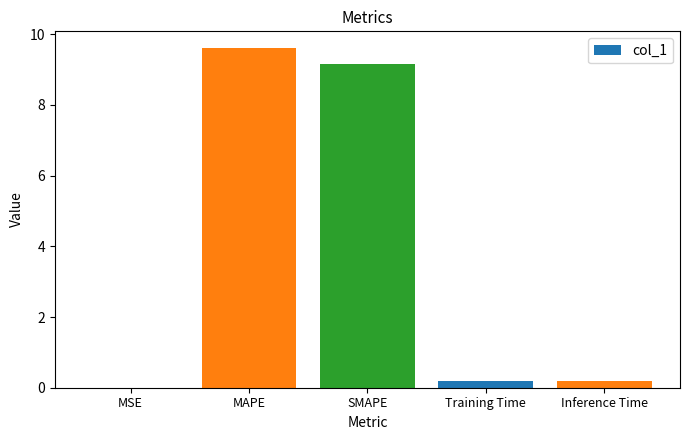

Are the bars grouped side by side (vs. stacked)?

No